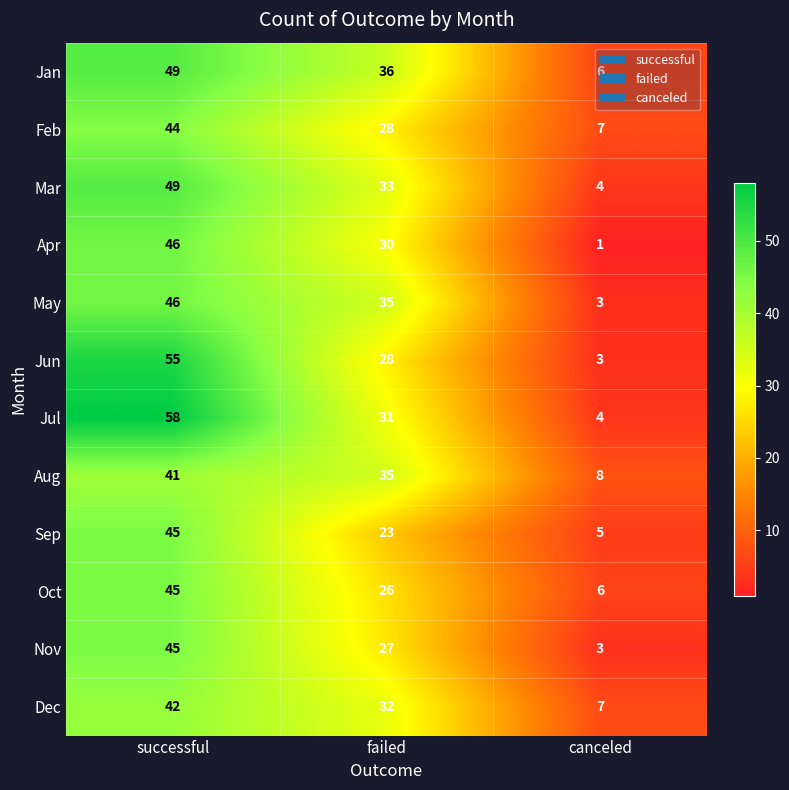

What is the maximum value for Feb?

44